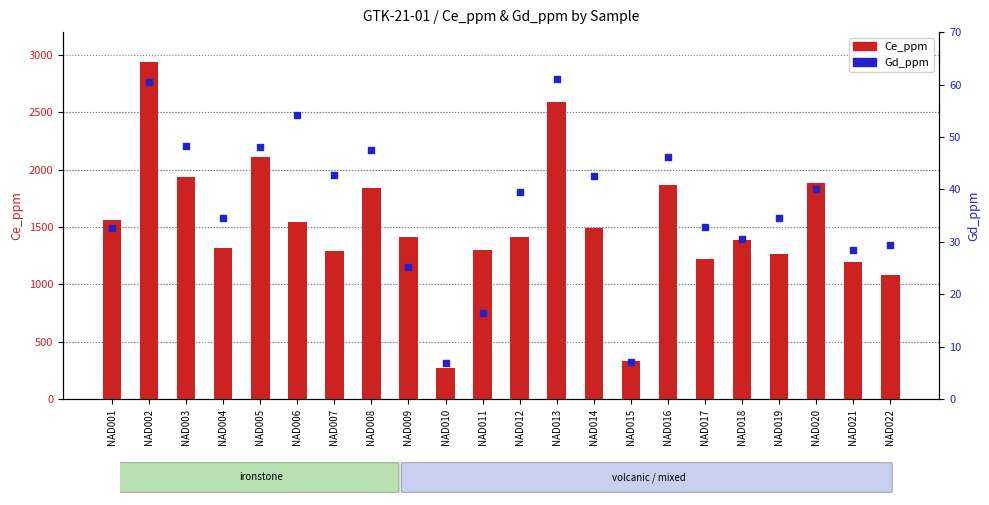

At how many categories does at least one series exceed 1366?

13